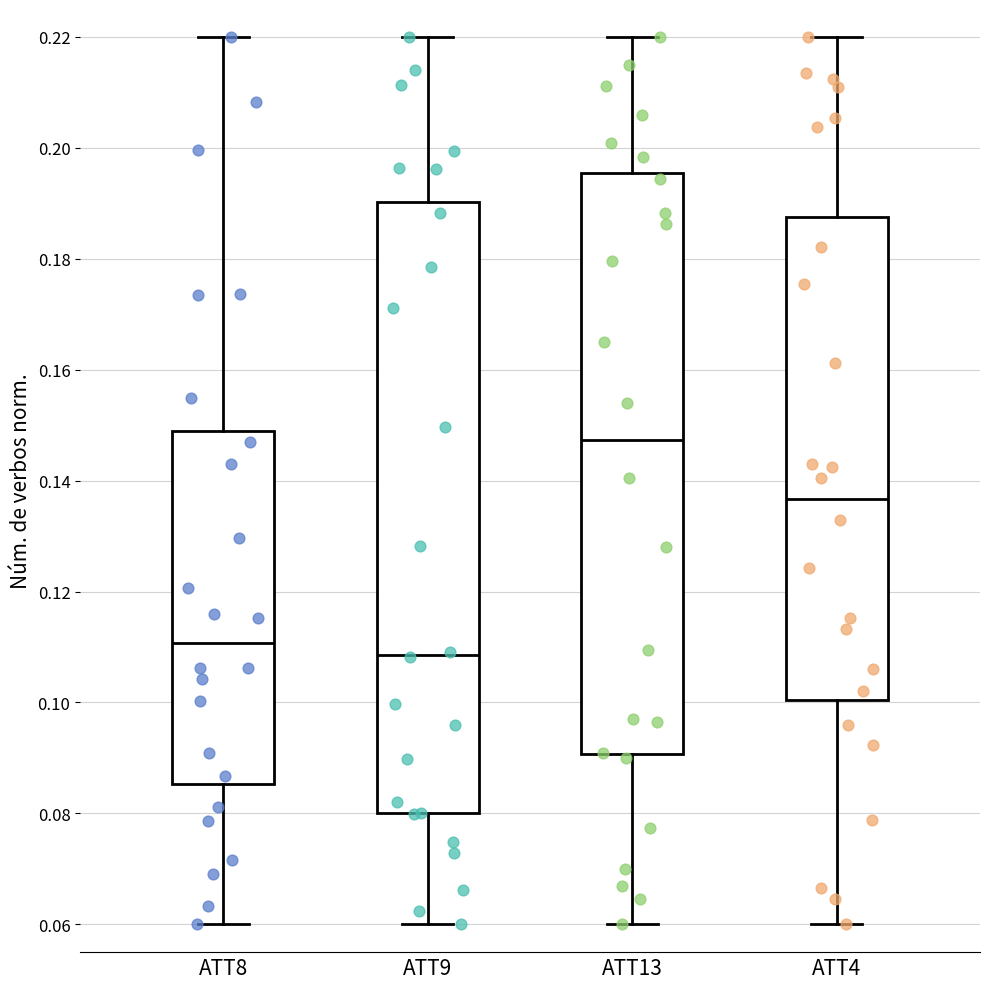

Reading left to right, read every box against the y-axis: the position of its median line, the range the box covers, and the ends of its whiskers. The values are not printed on the chart, so give them approximately, as read against the axis.

ATT8: median 0.110, box 0.086 to 0.148, whiskers 0.060 to 0.220
ATT9: median 0.108, box 0.080 to 0.190, whiskers 0.060 to 0.220
ATT13: median 0.148, box 0.090 to 0.196, whiskers 0.060 to 0.220
ATT4: median 0.136, box 0.100 to 0.188, whiskers 0.060 to 0.220